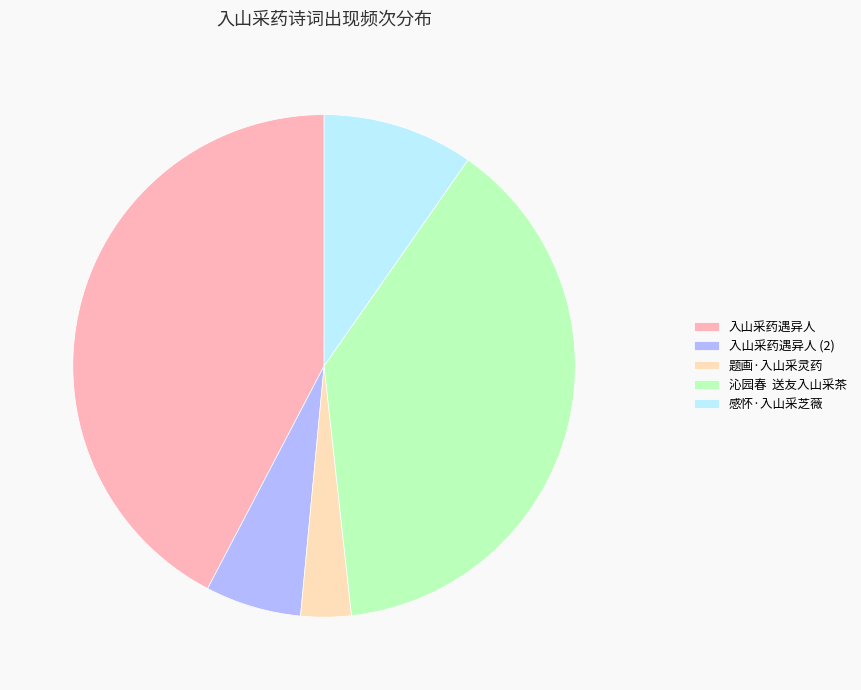

Is there a majority slice in this chart?

No